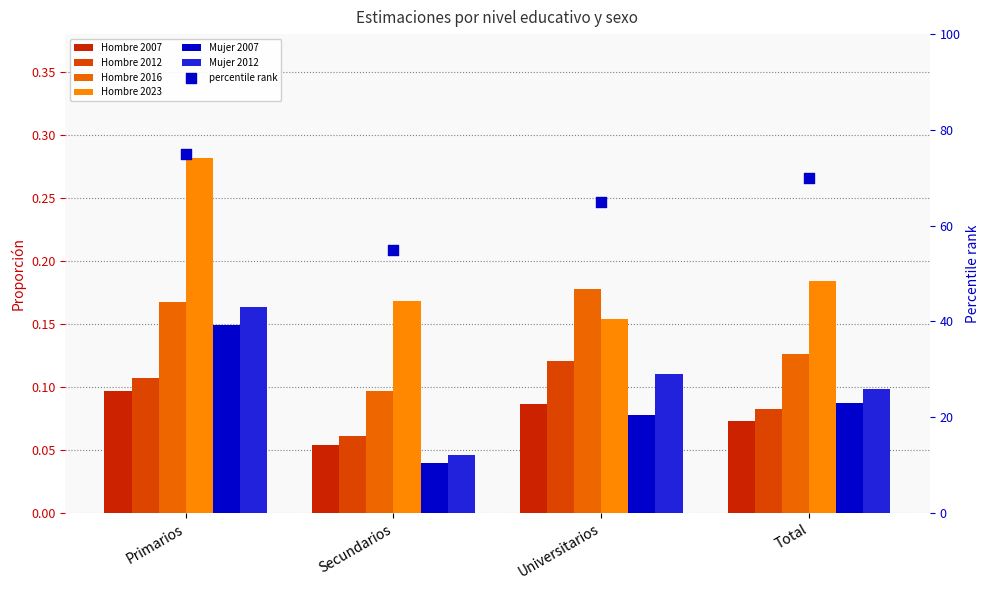

At how many categories does at least one series exceed 0?

4